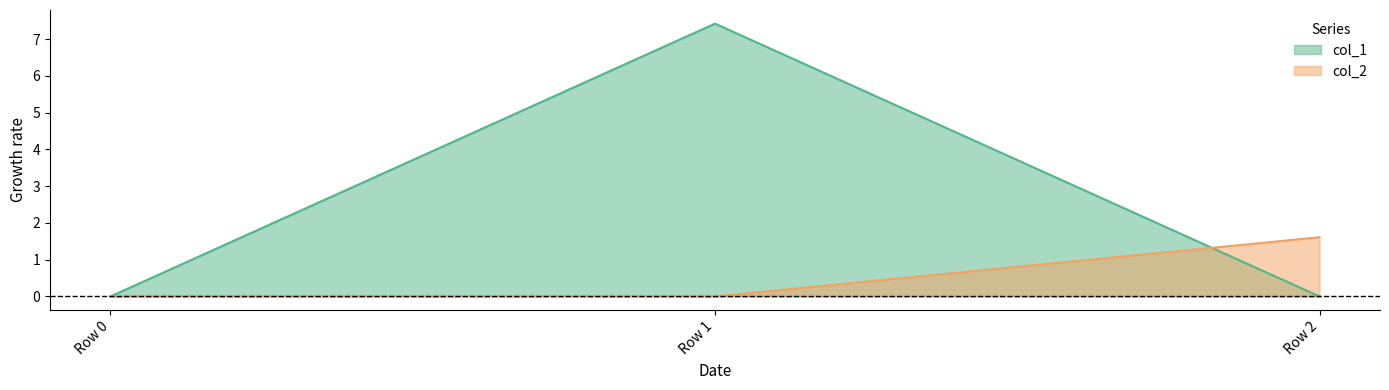

What is the difference between the maximum and second lowest values in the col_2 series?

1.6